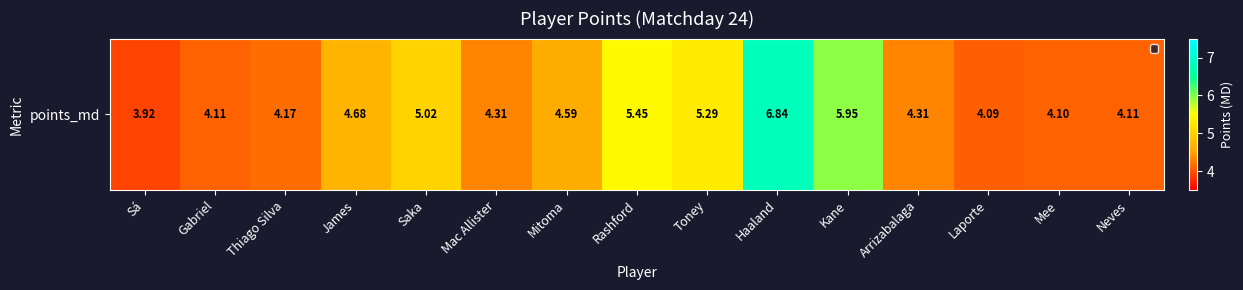

What value does the data have at Laporte?

4.1